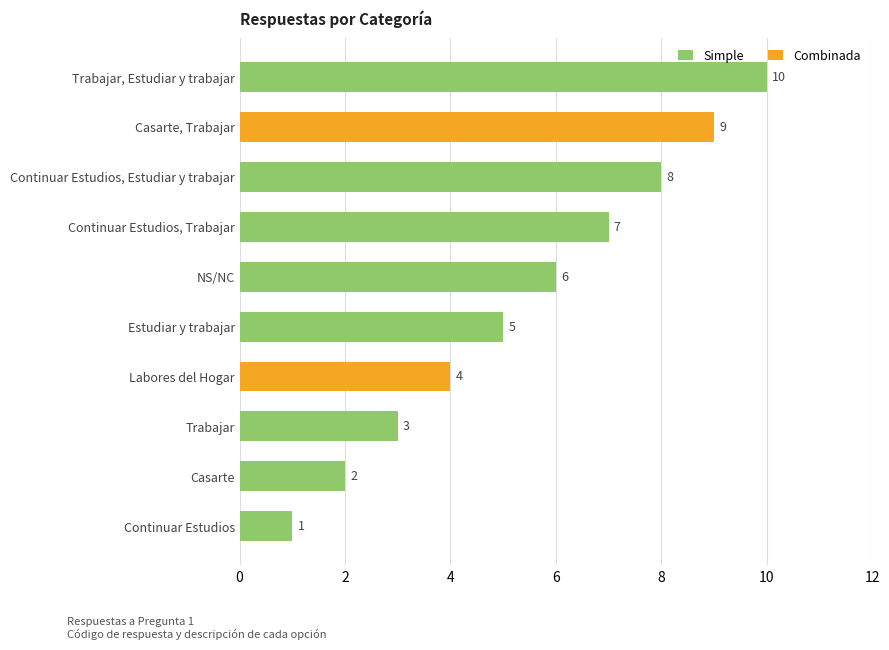

What is the label of the 4th bar from the top?

Continuar Estudios, Trabajar